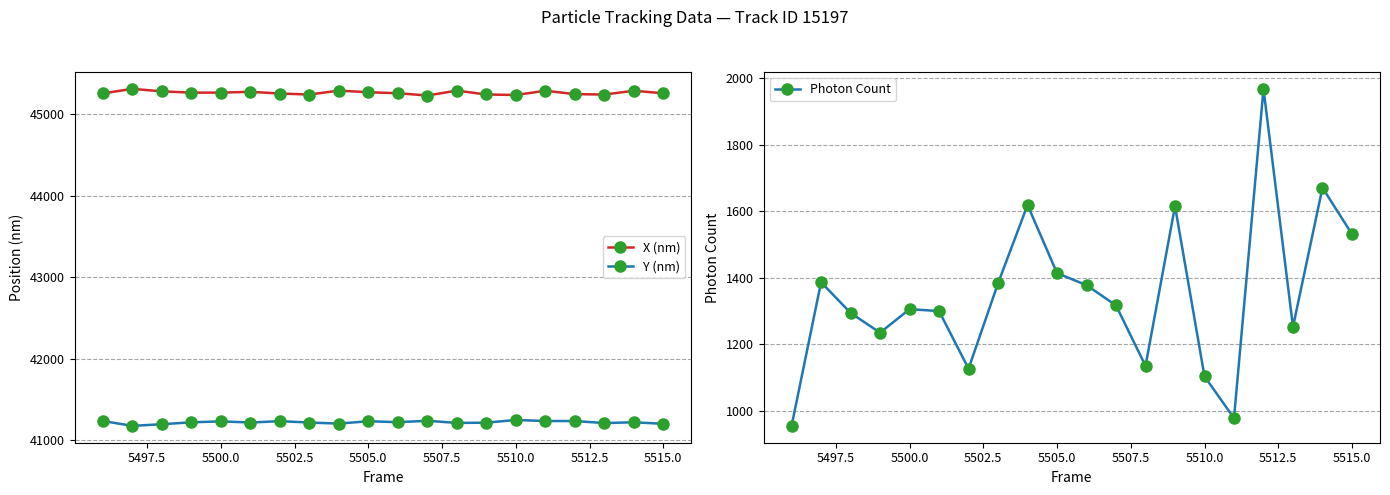

The value of Photon Count at 5505.0 is 1414.3. True or false?

True